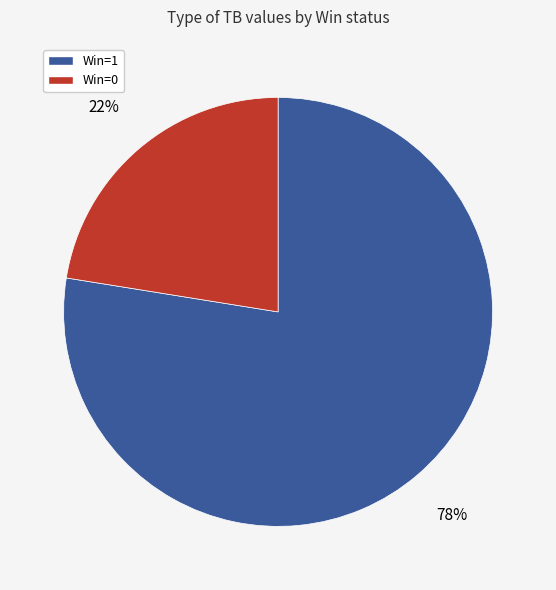

Does any single category account for the majority?

Yes